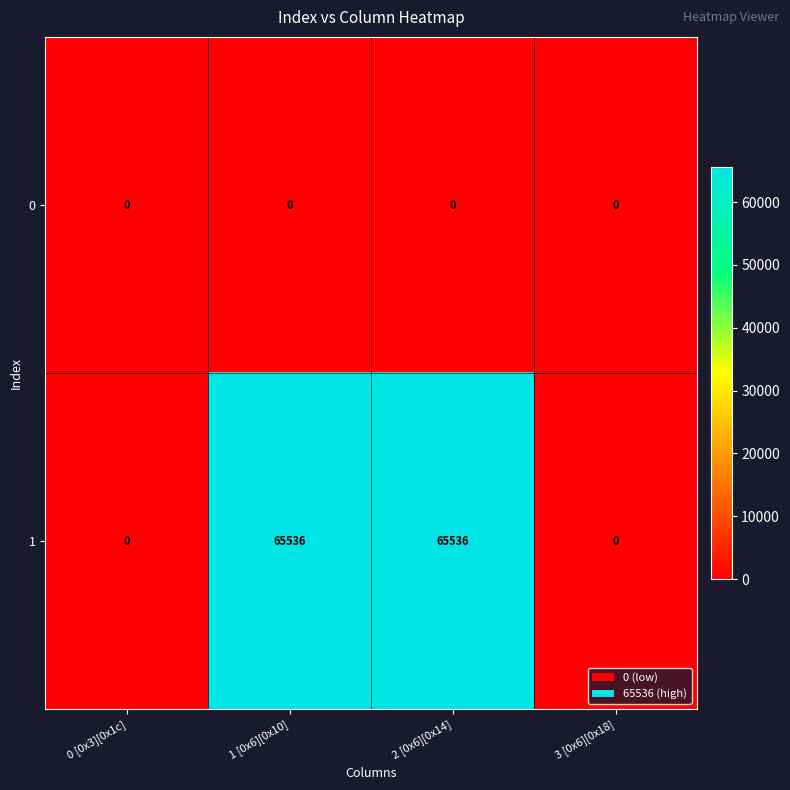

Which series has the largest total across all categories?

1